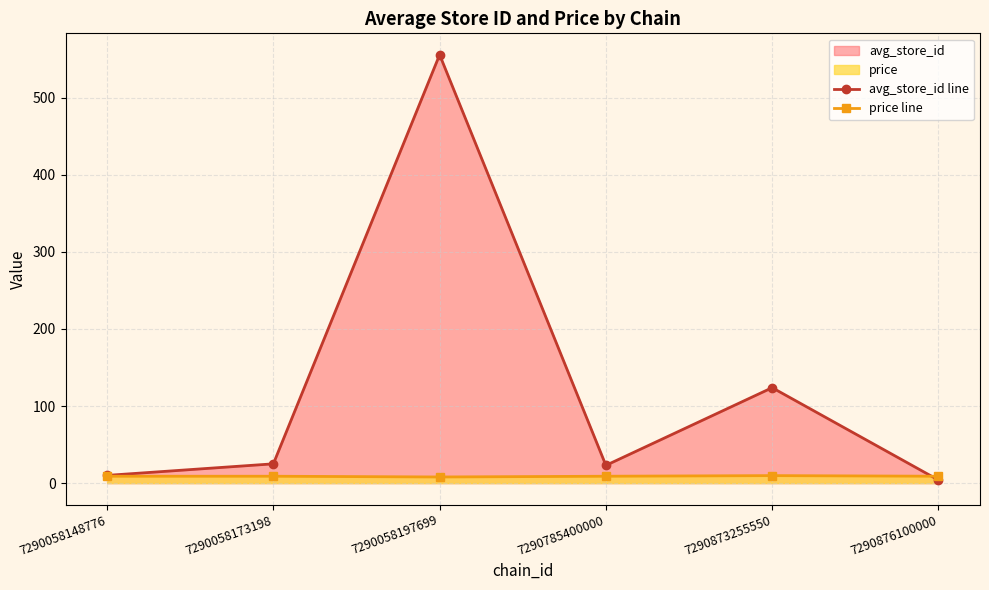

What is the value of the avg_store_id line point at the 4th from the left?

23.0